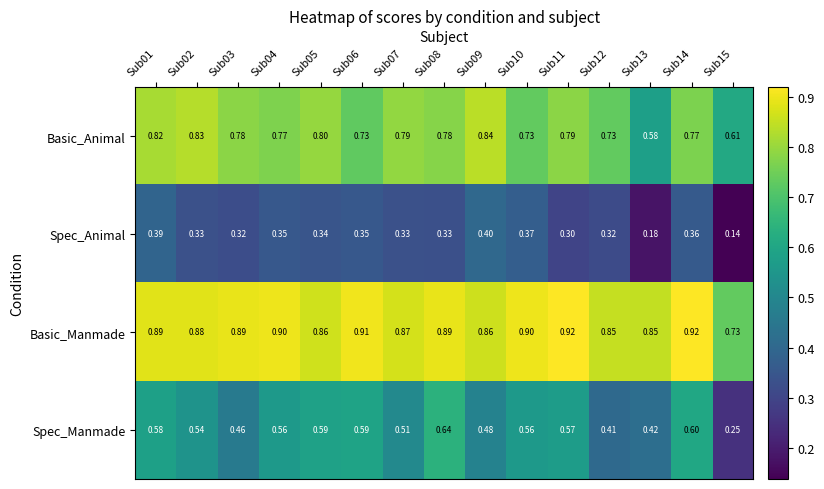

Which series has the largest total across all categories?

Basic_Manmade